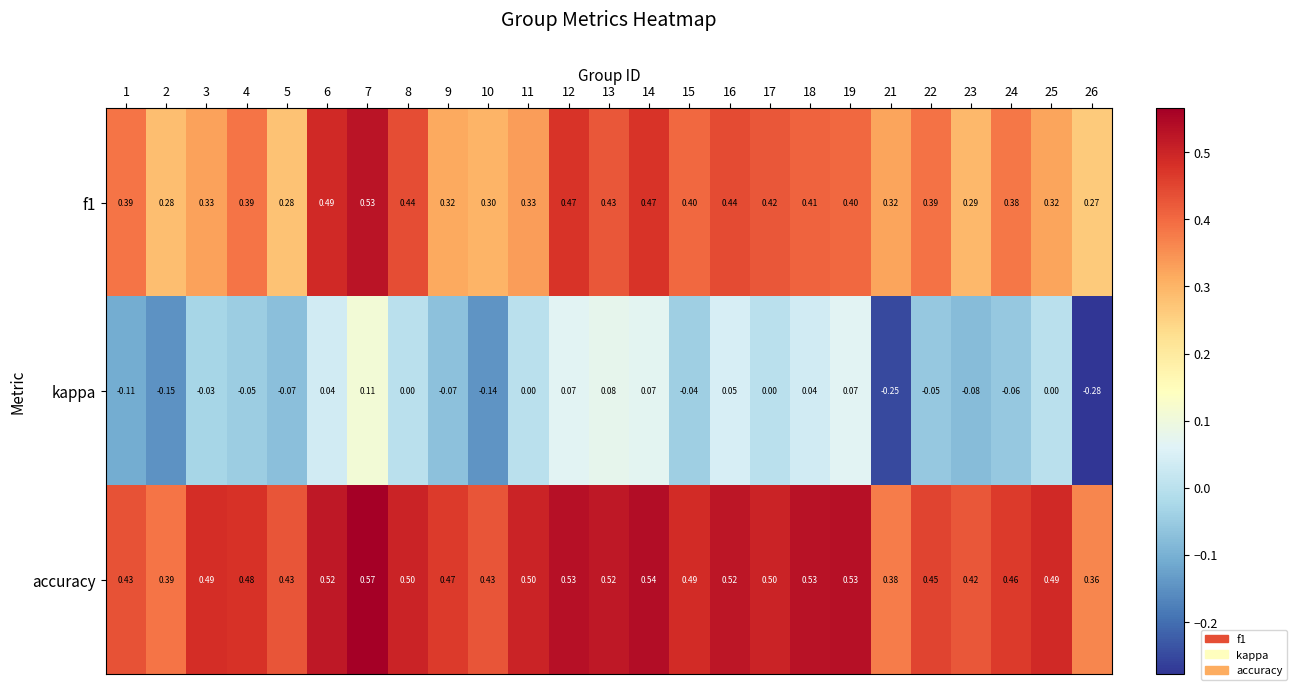

Between 10 and 25, which series saw the biggest shift?

kappa